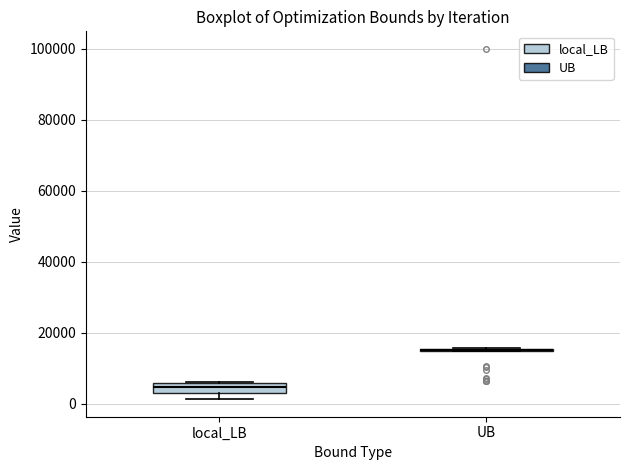

Comparing the boxes themselves (not the whiskers), which one is the tallest?

local_LB